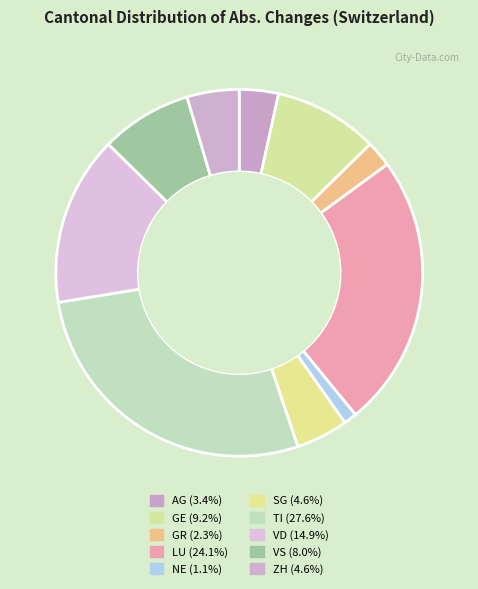

Is TI the majority of the pie?

No